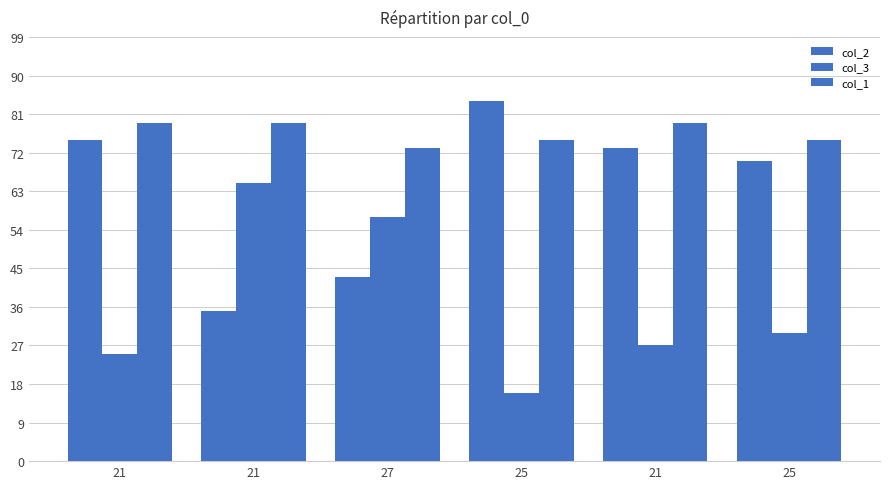

Reading left to right, transcribe all the data shown in this chart.

col_2: 75	35	43	84	73	70
col_3: 25	65	57	16	27	30
col_1: 79	79	73	75	79	75